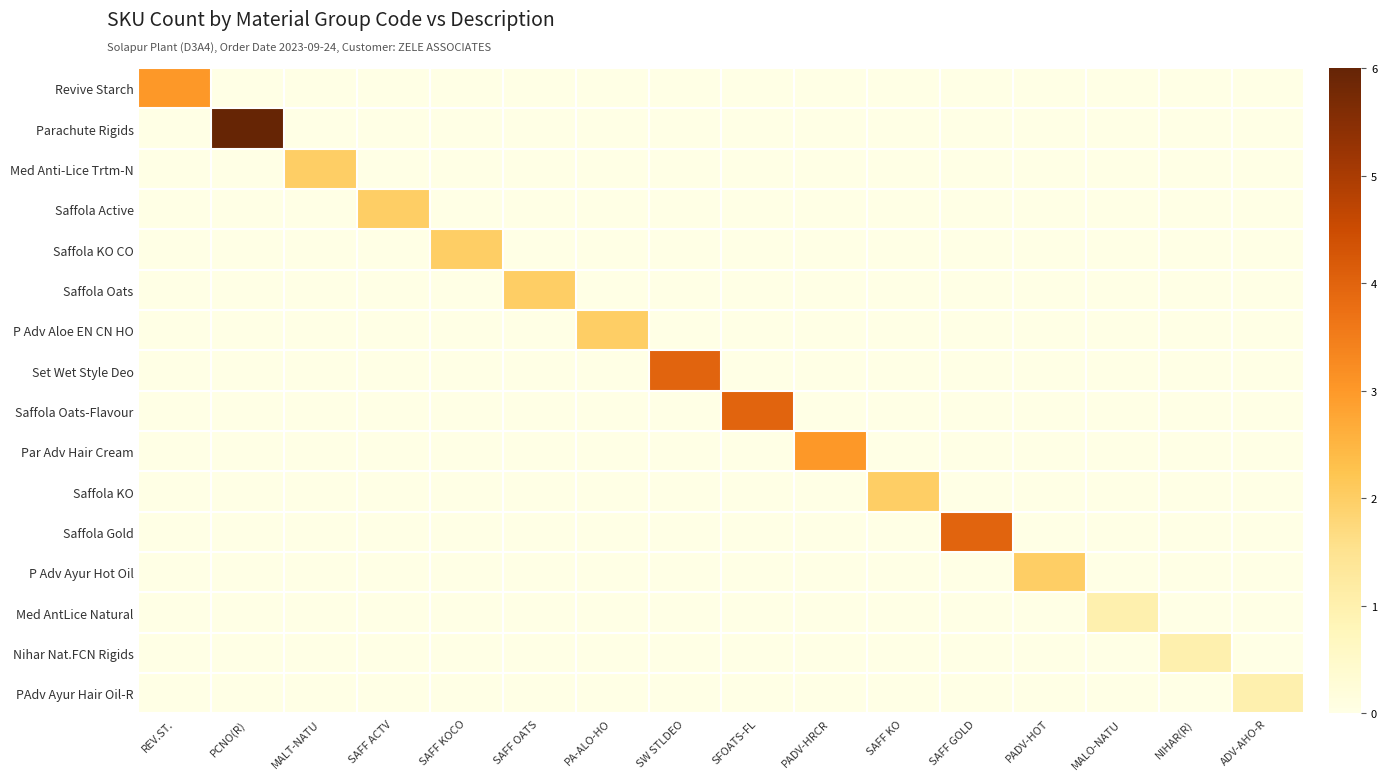

How many distinct data groups are displayed?

16